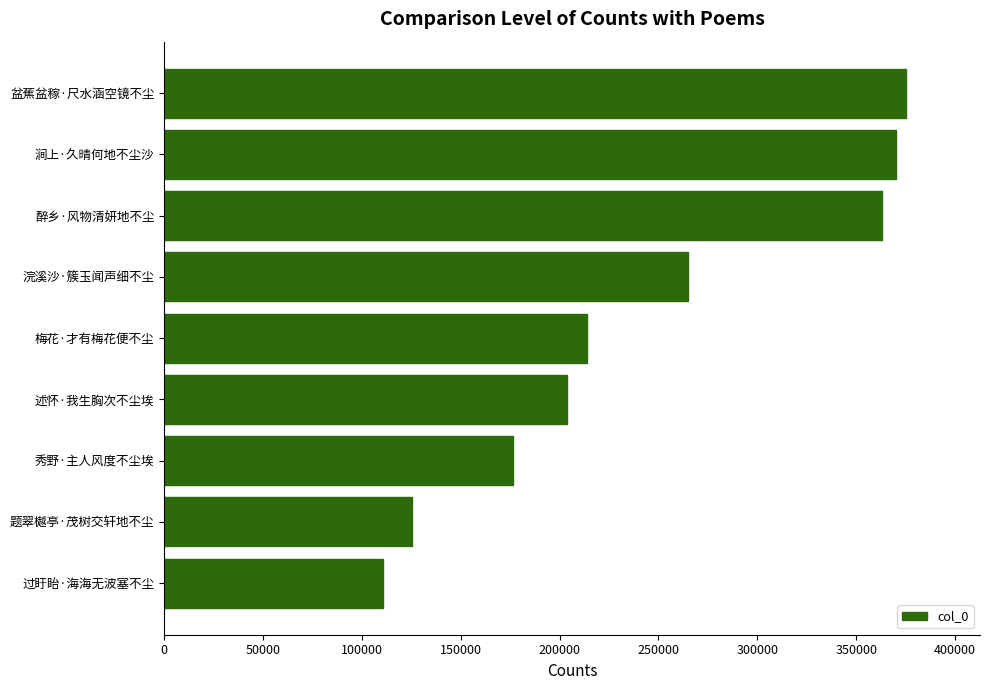

What is the sum of the values at 浣溪沙·簇玉闻声细不尘 and 述怀·我生胸次不尘埃?

468641